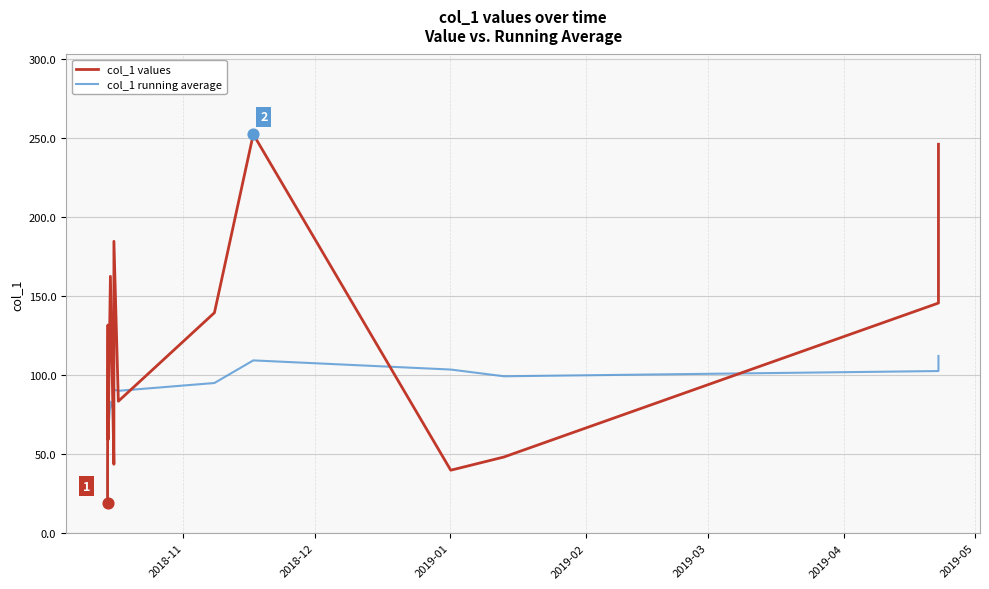

Which series has the largest total across all categories?

col_1 values